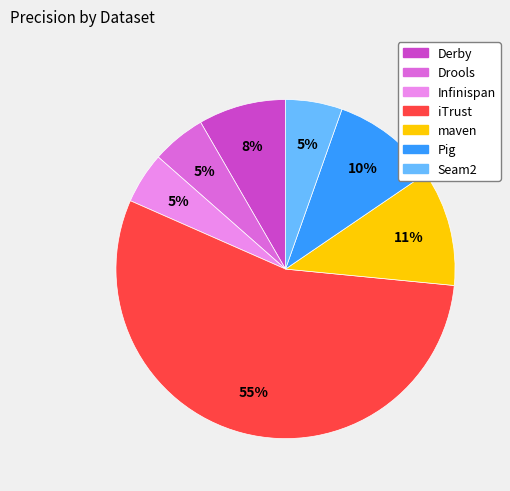

The Infinispan slice represents 5% of the pie. True or false?

True